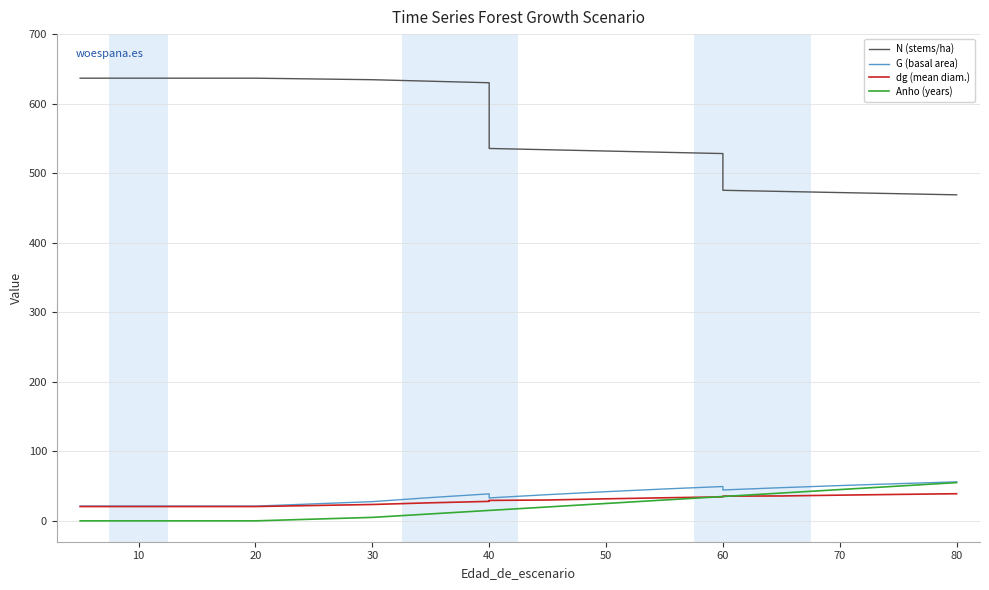

What is the average value of the G (basal area) series?

36.2